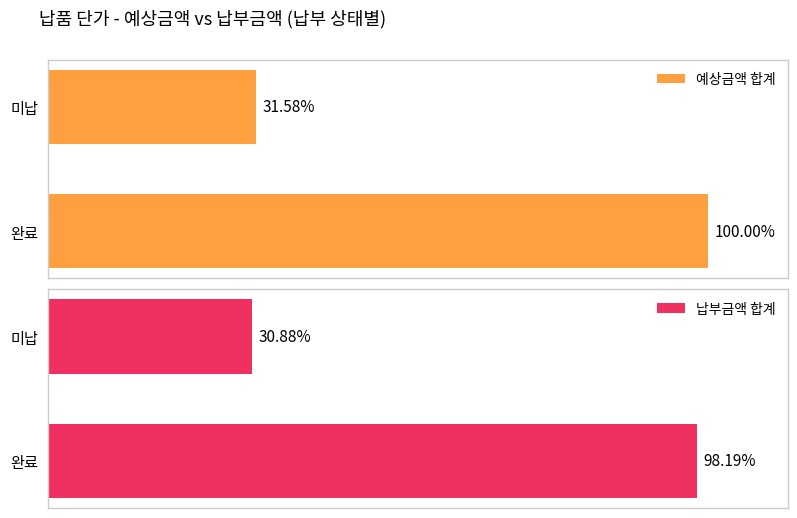

What are all the series names shown in the legend?

예상금액 합계, 납부금액 합계